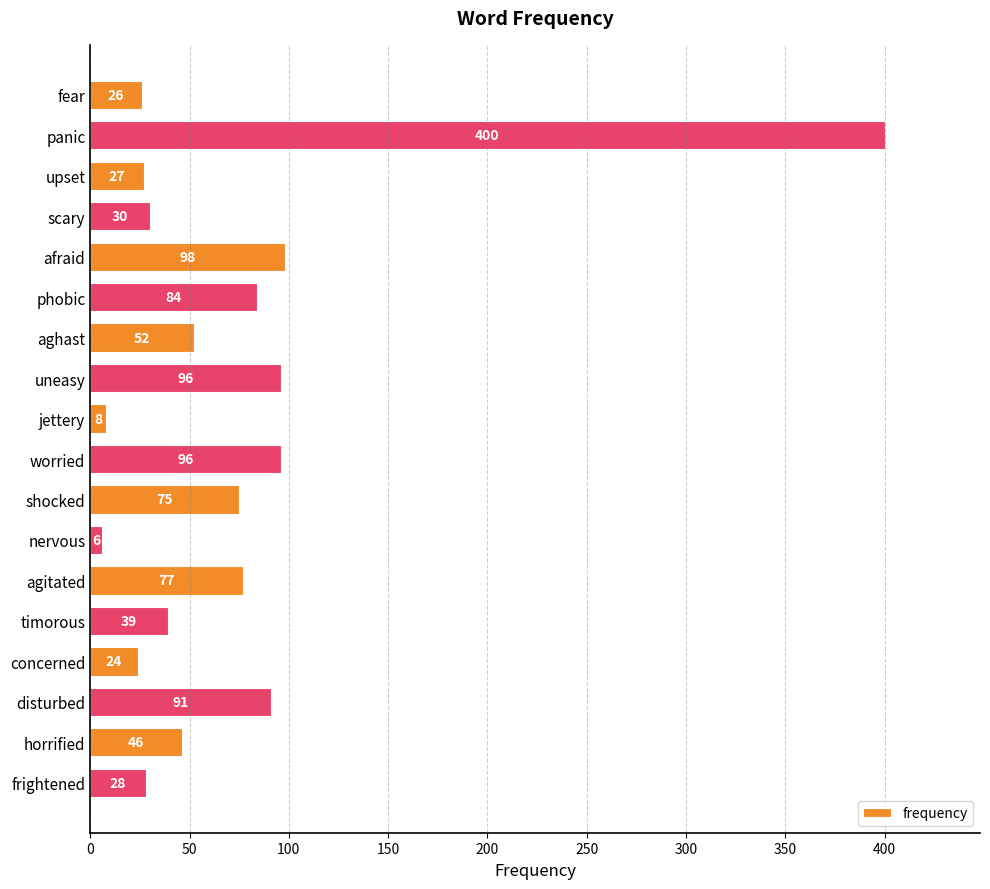

What is the smallest value displayed?

6